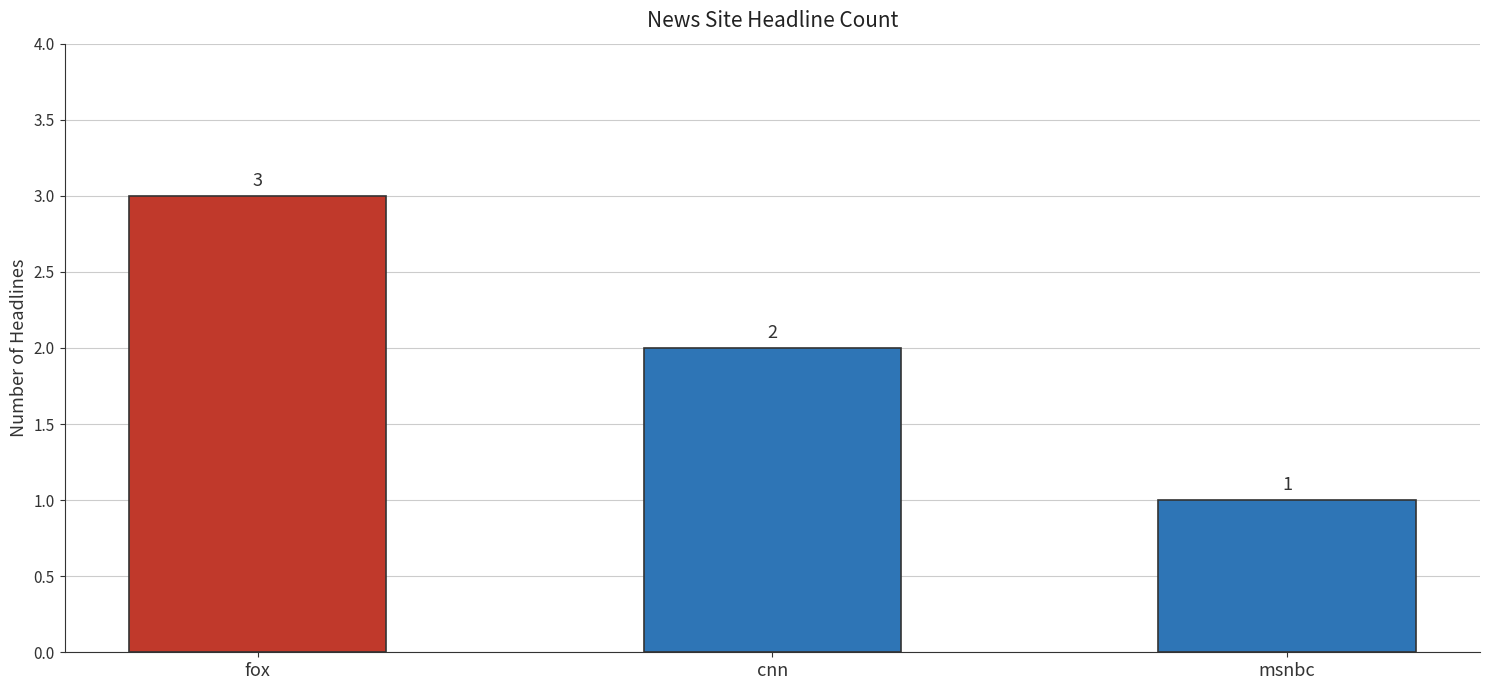

What is the difference between the maximum and minimum values?

2